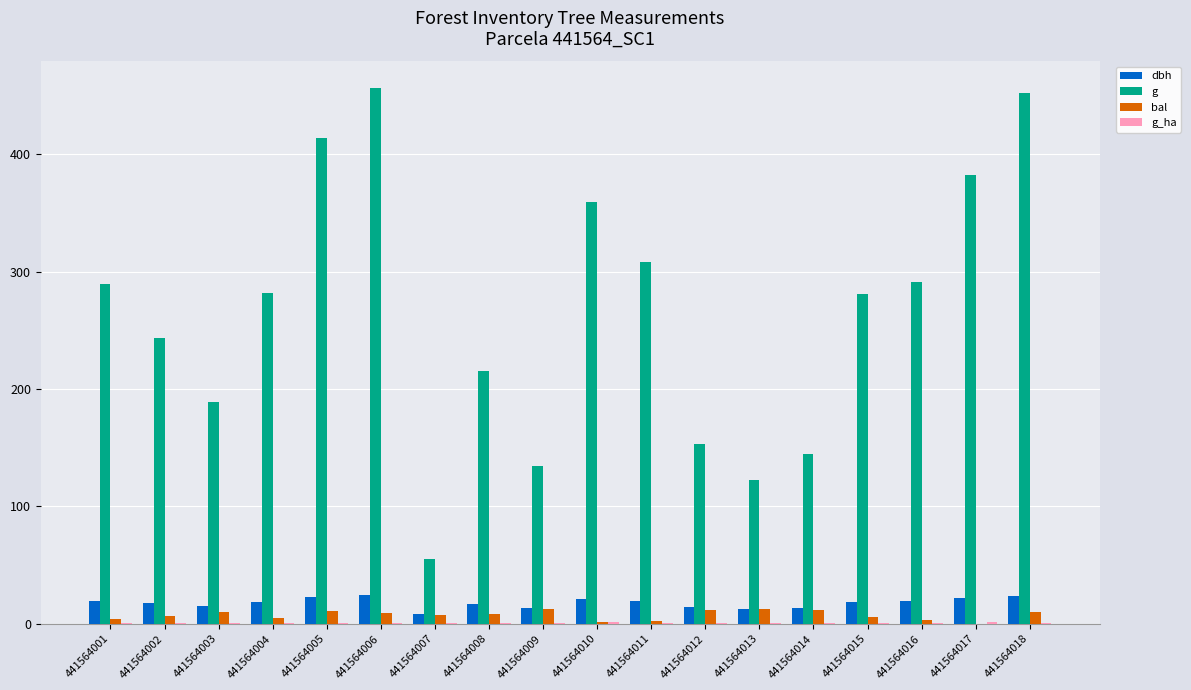

What is the maximum value for g?

456.2